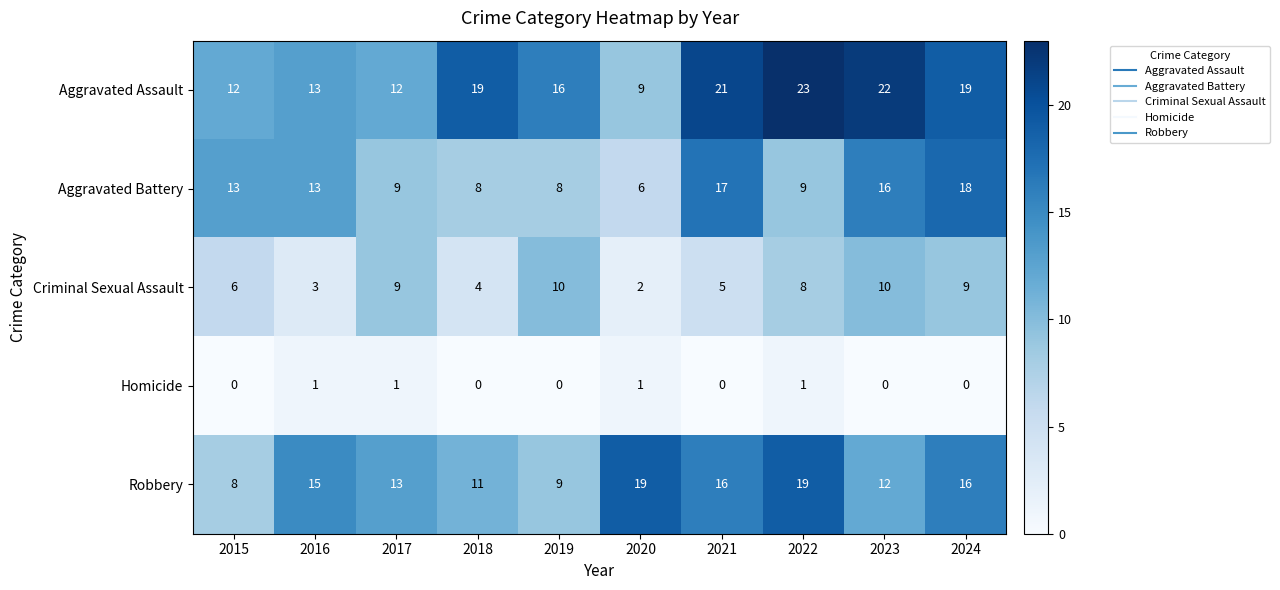

The value of Homicide at 2019 is 0. True or false?

True